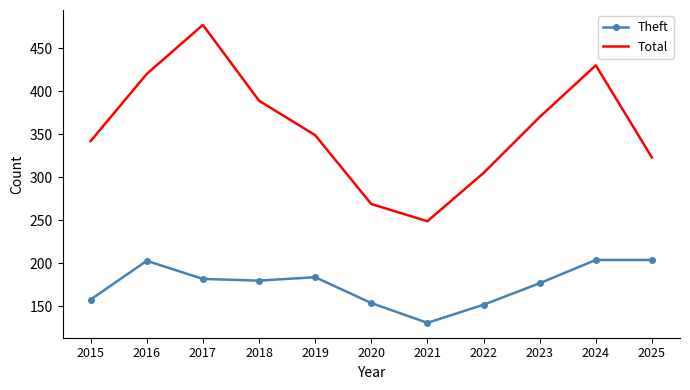

True or false: Total and Theft cross at least once.

False